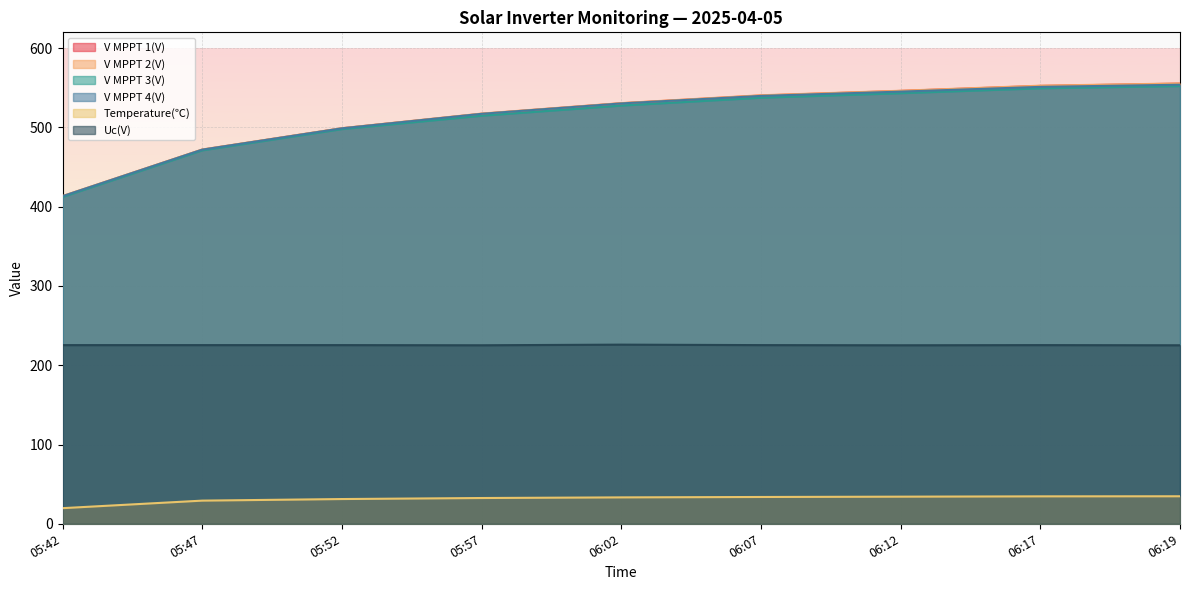

How many data points in V MPPT 2(V) are above 530?

5